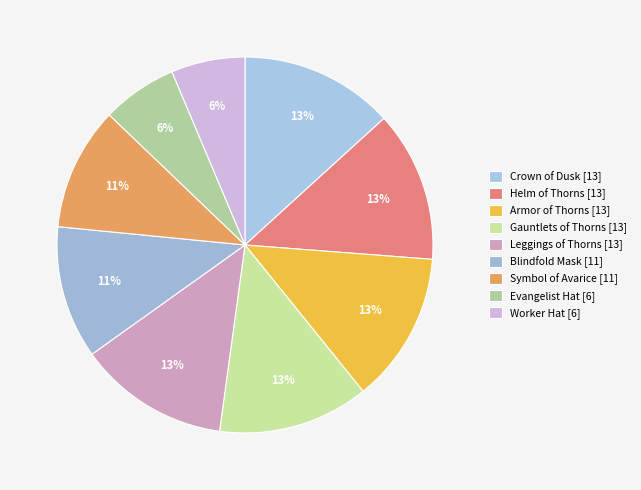

How many segments does this pie chart have?

9